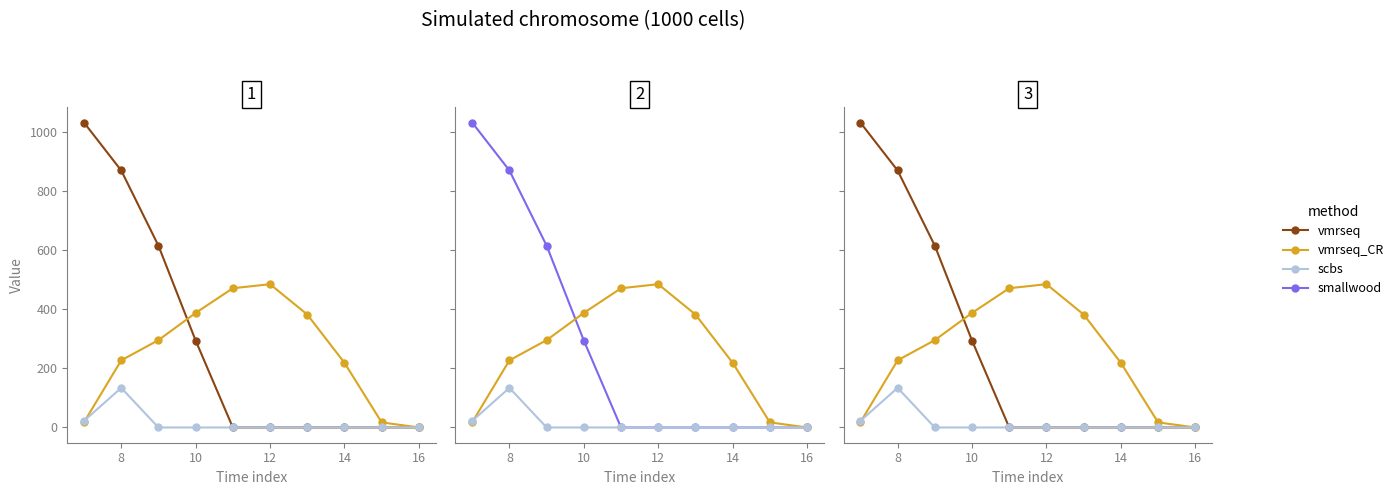

Which series has the widest spread of values?

vmrseq